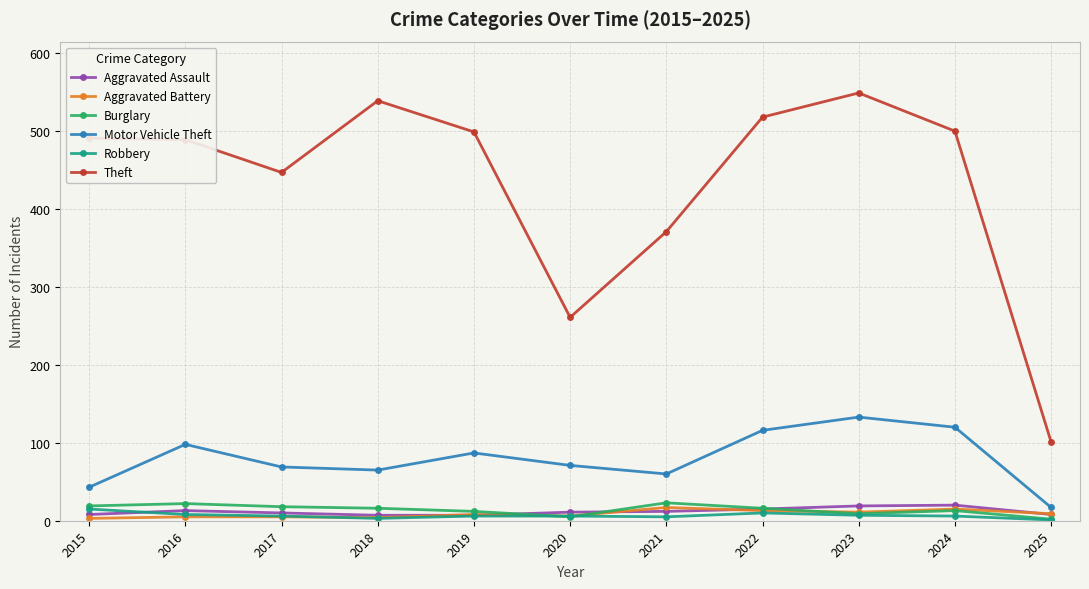

Which series has the widest spread of values?

Theft